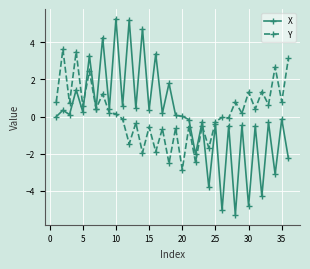

List the series in order of their peak value, highest first.

X, Y